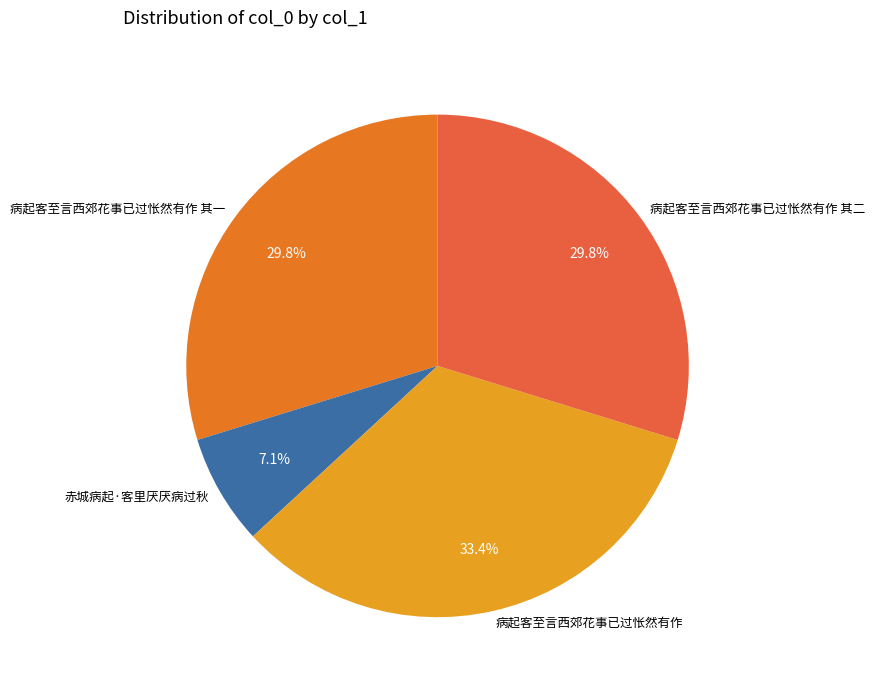

What is the ratio of the value at 病起客至言西郊花事已过怅然有作 其一 to the value at 病起客至言西郊花事已过怅然有作?

0.9